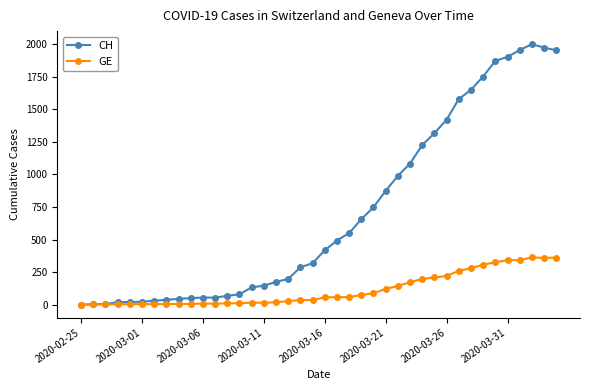

List the series in order of their overall mean, lowest first.

GE, CH